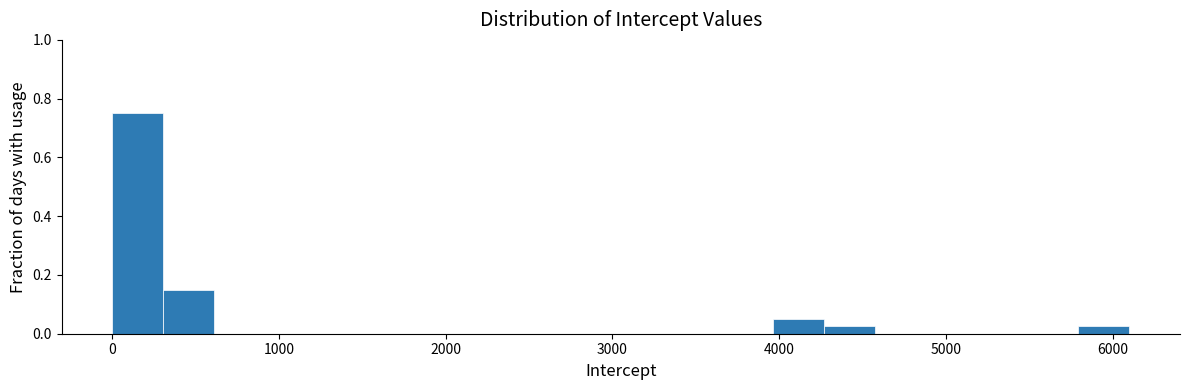

Read against the x-axis, roughly where is the centre of the tallest bar?

200